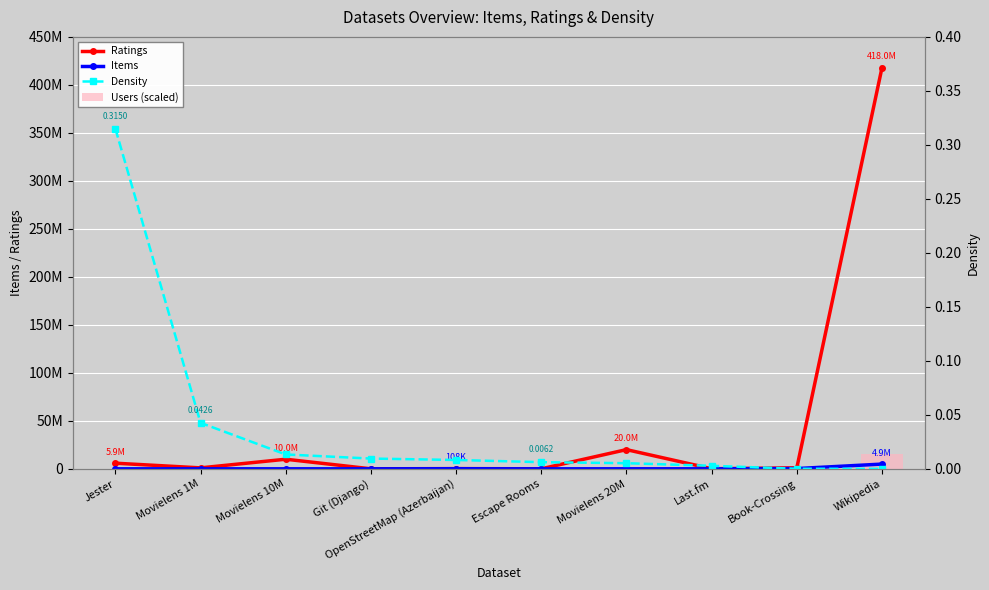

Which series has the largest range (max minus min)?

Ratings